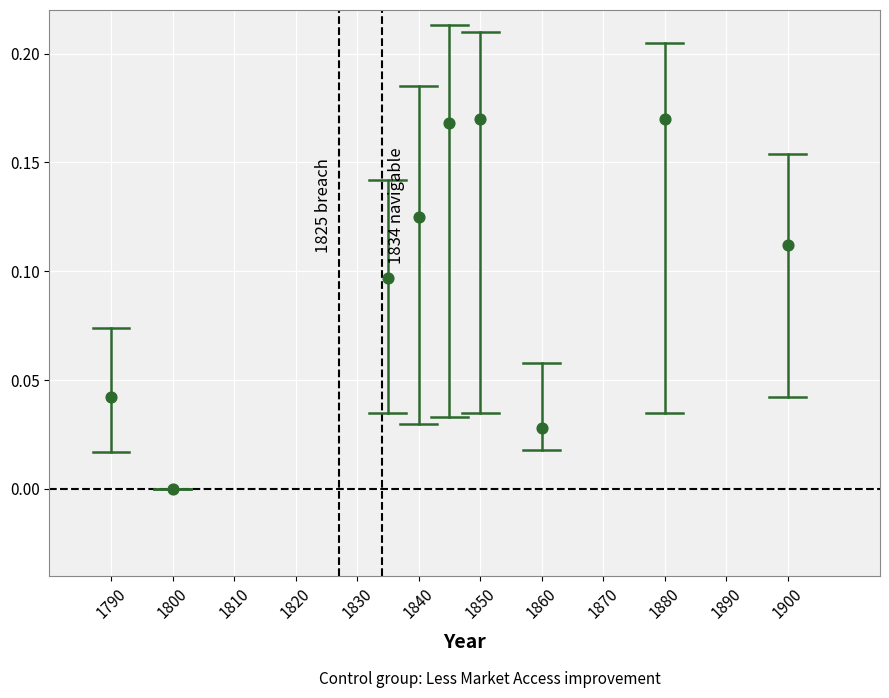

What is the range of X values (max minus min)?

110.0